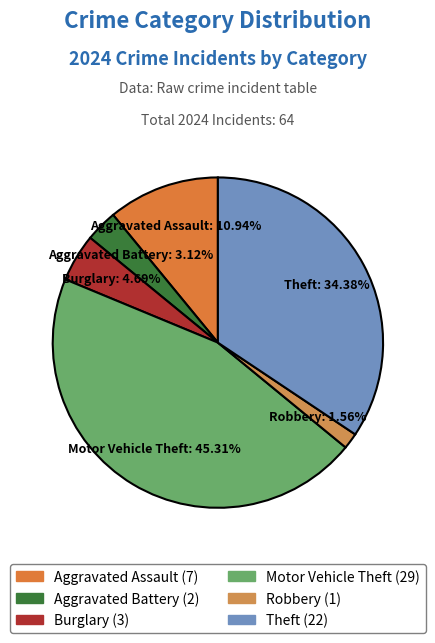

Which slice is the largest?

Motor Vehicle Theft